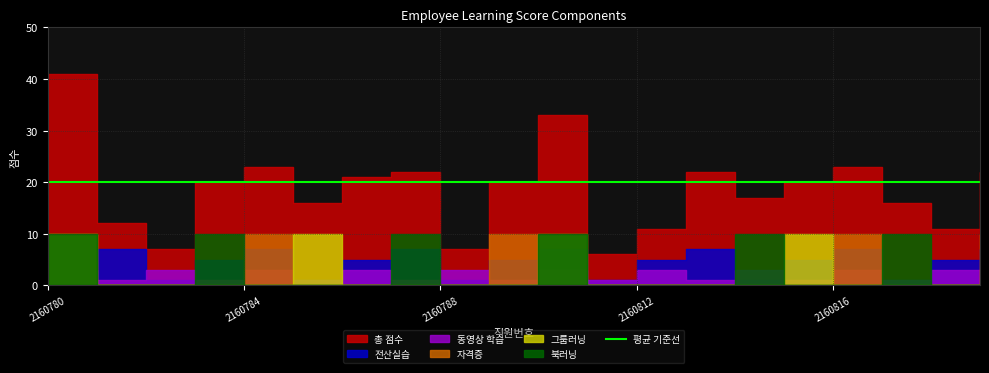

True or false: 총 점수 and 자격증 cross at least once.

False